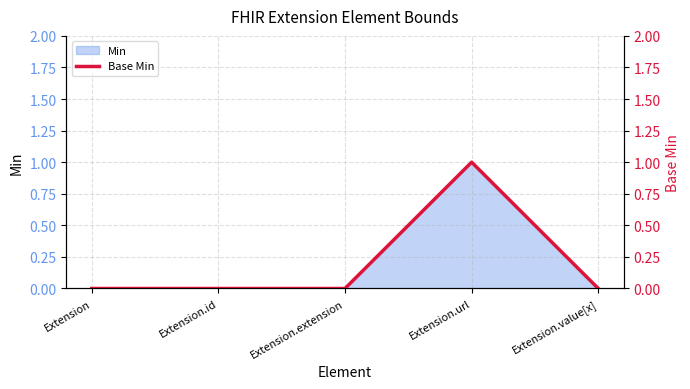

List the labels in order of value, largest first.

Extension.url, Extension, Extension.id, Extension.extension, Extension.value[x]